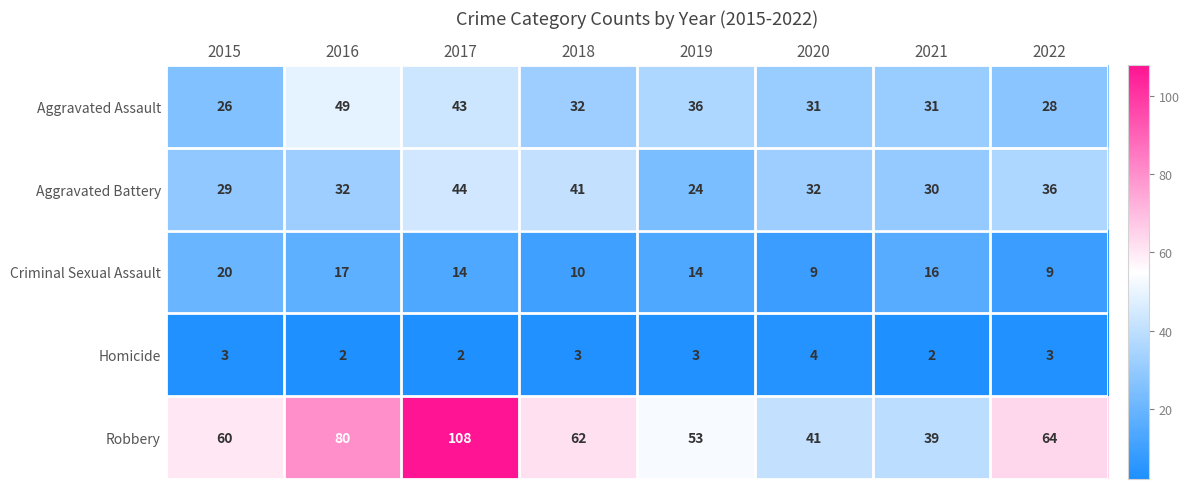

What is the maximum value shown in the chart?

108